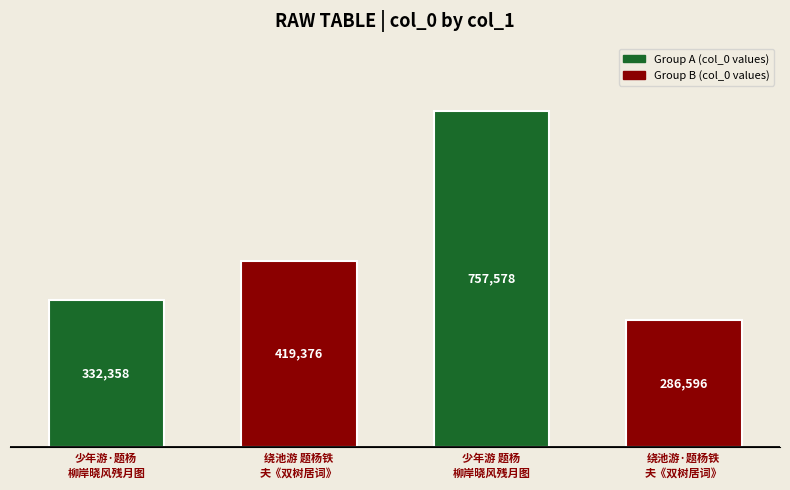

What value does the data have at 少年游 题杨
柳岸晓风残月图?

757578